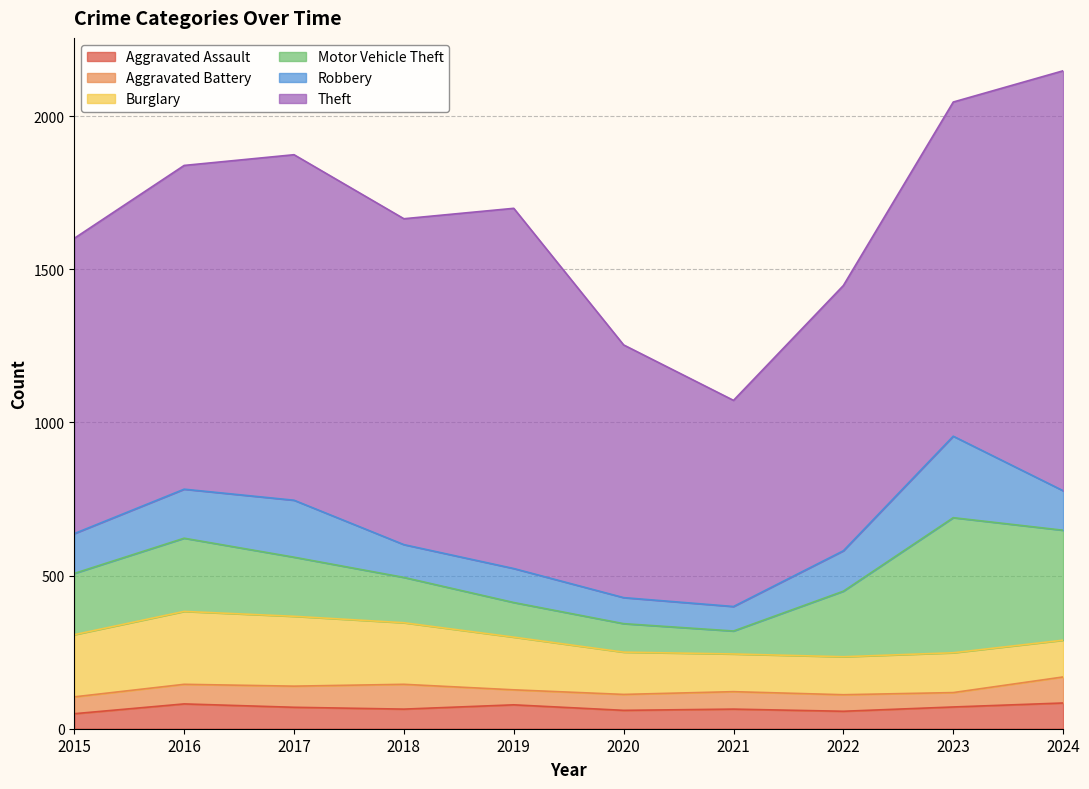

What is the spread (max minus min) of values at 2017?

1059